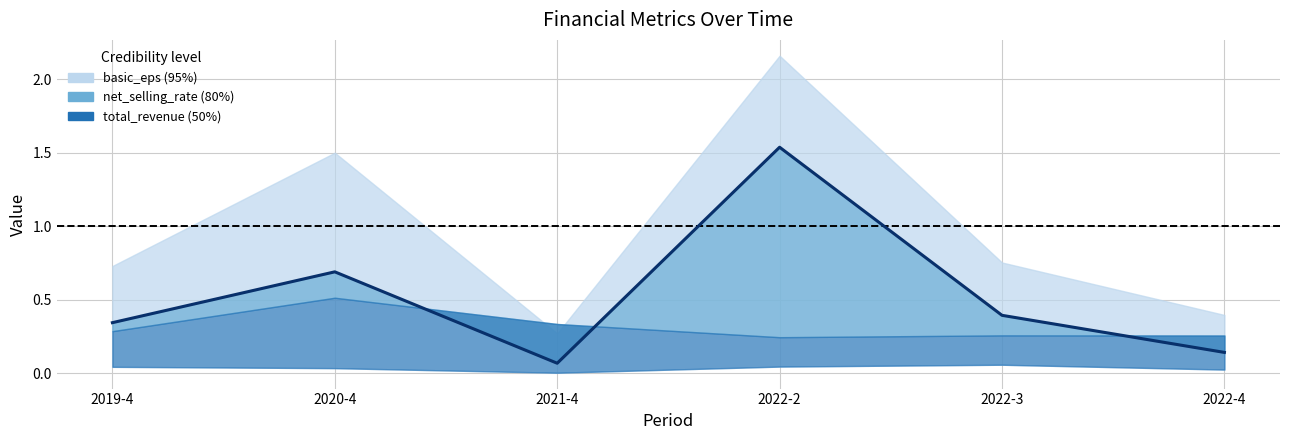

Does the chart display data point markers on the line(s)?

No